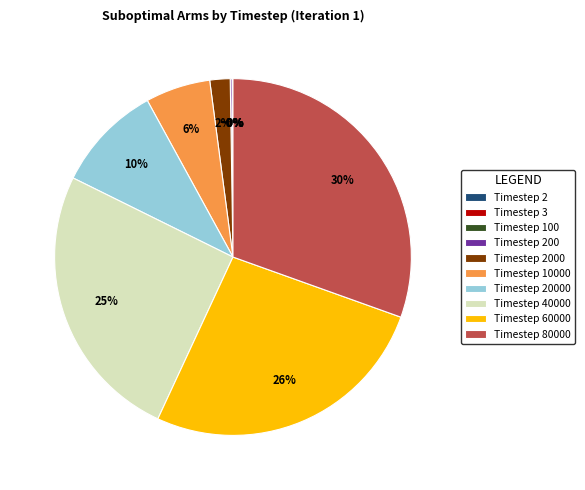

Which category has the biggest portion of the pie?

Timestep 80000